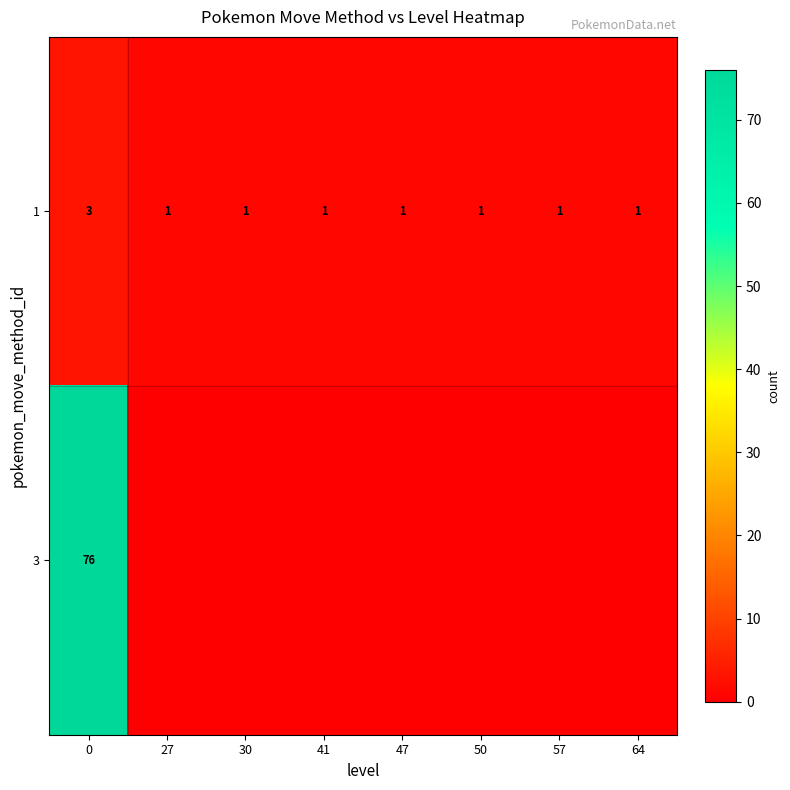

What is the sum of all 1 values?

10